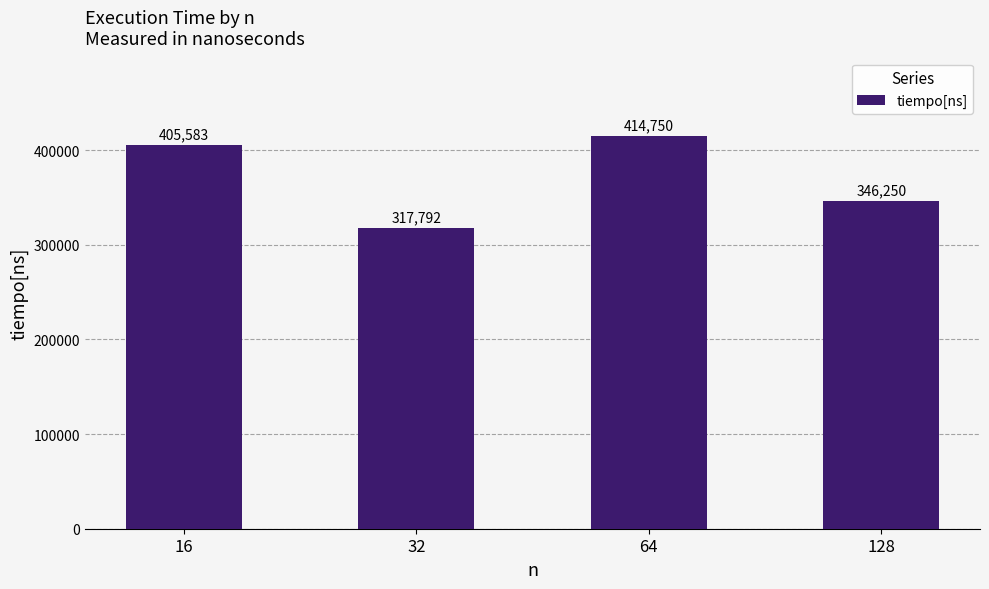

The chart shows a value of 317792 at 32. True or false?

True